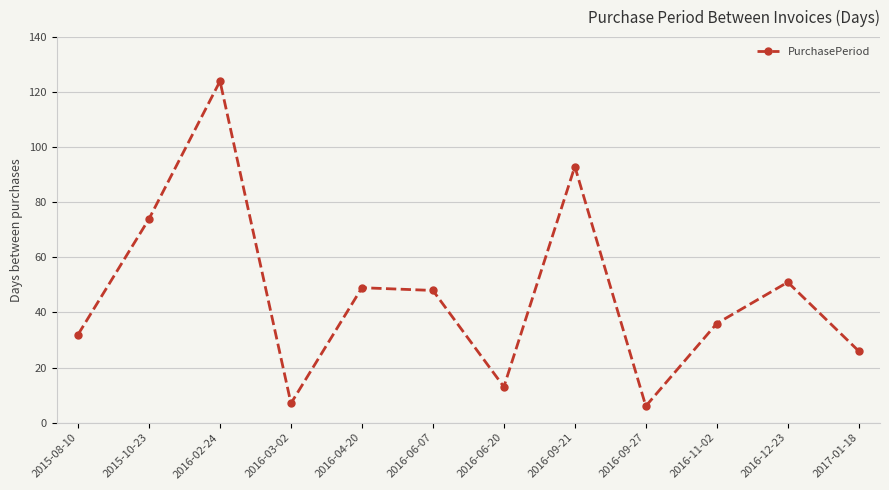

True or false: the data has more than 2 interior local peaks.

True